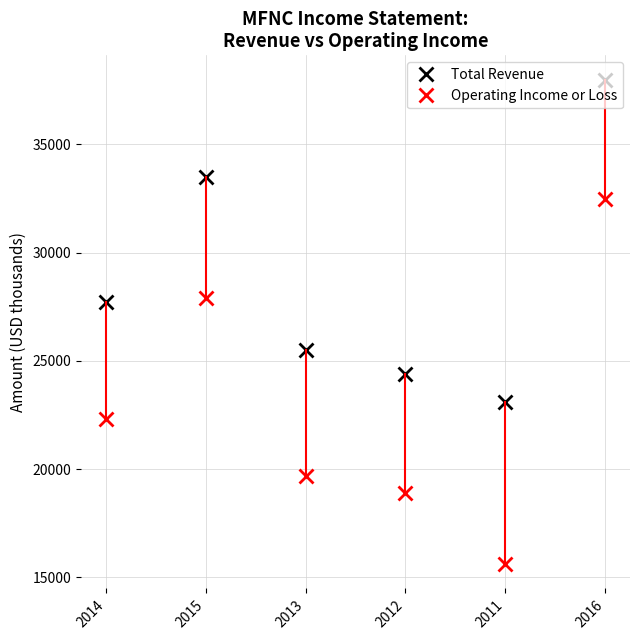

What is the difference between the maximum and second lowest values in the Total Revenue series?

13600